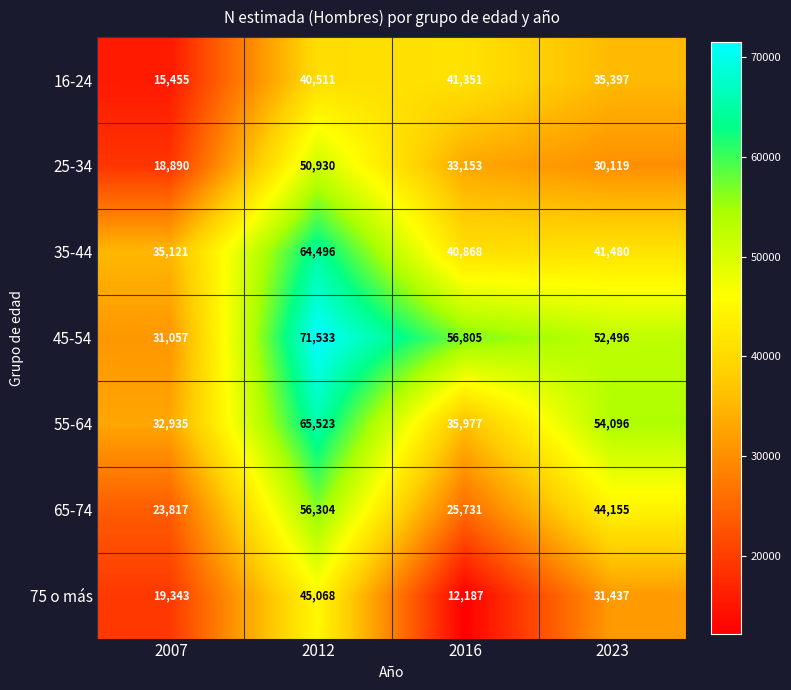

Count the number of data series in this chart.

7